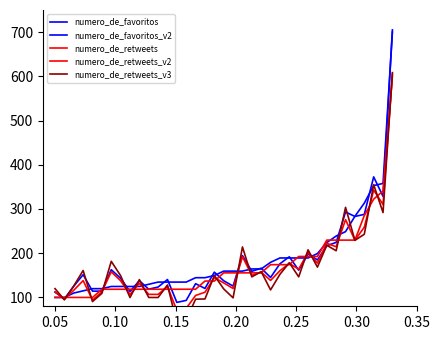

Rank the series by their maximum value, from lowest to highest.

numero_de_retweets, numero_de_retweets_v2, numero_de_retweets_v3, numero_de_favoritos, numero_de_favoritos_v2